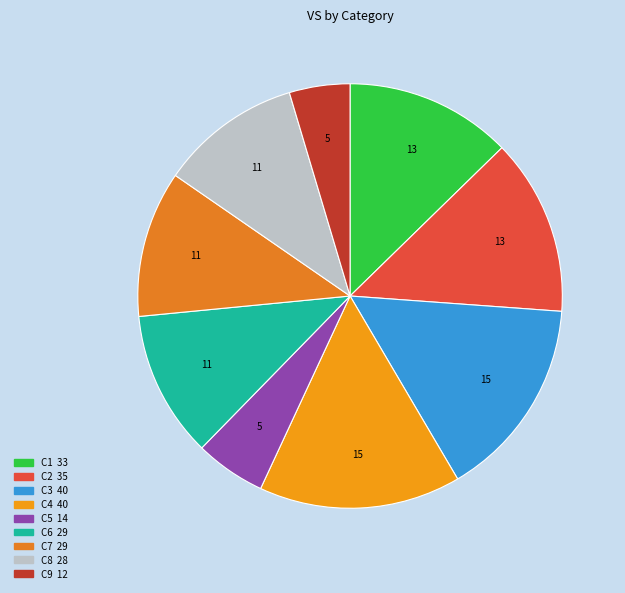

Does any single category account for the majority?

No